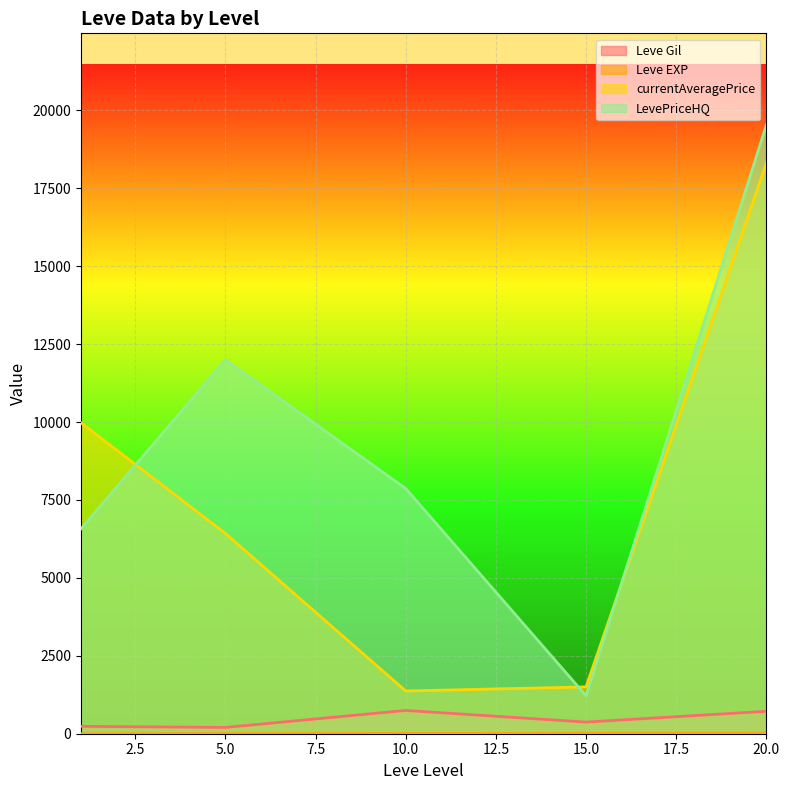

Where is LevePriceHQ nearest to the value 19375?

20